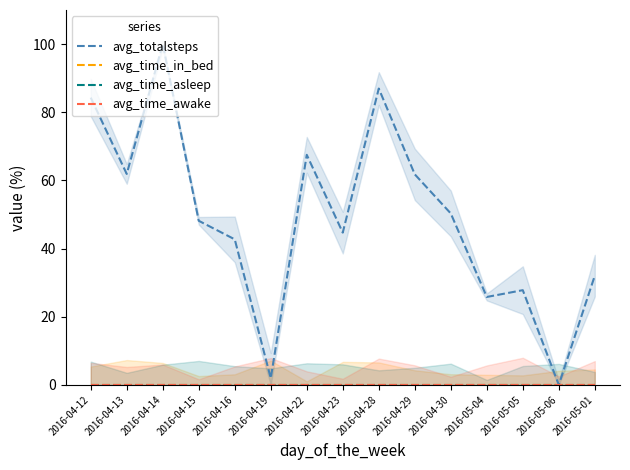

At which category is the sum across all series the highest?

2016-04-14